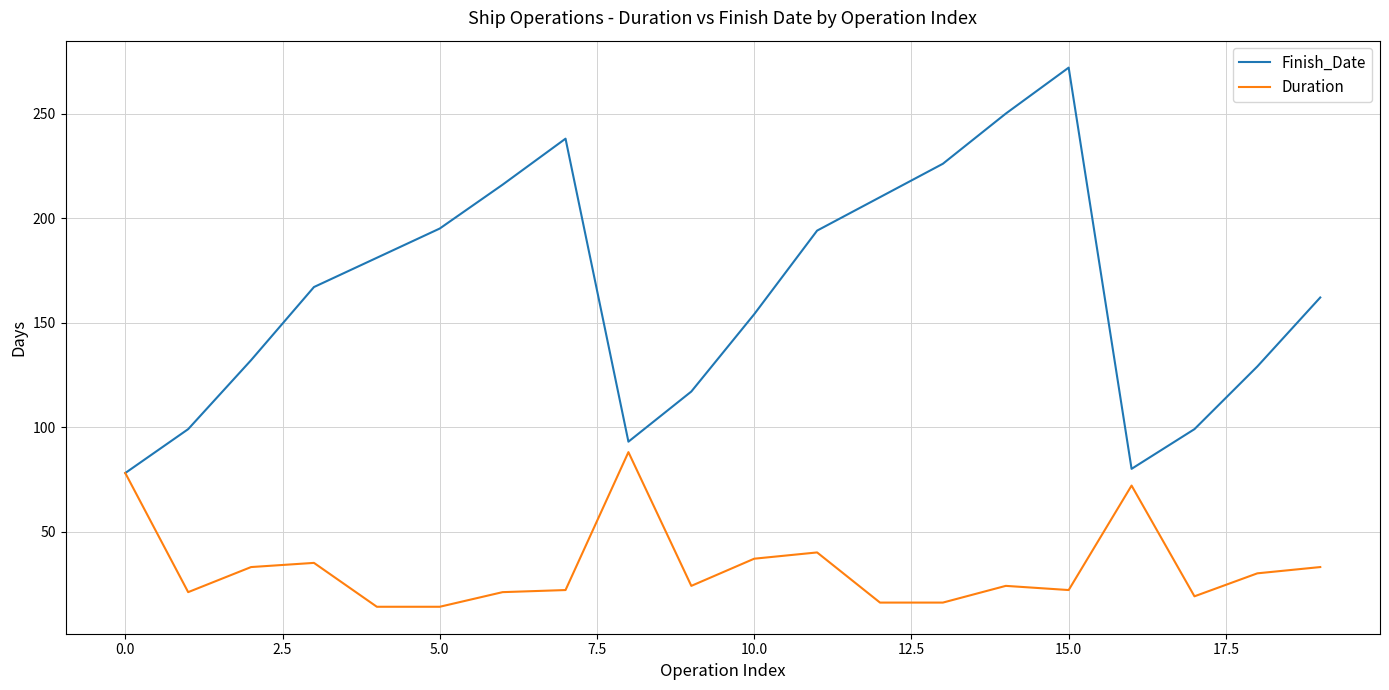

Which series has the widest spread of values?

Finish_Date